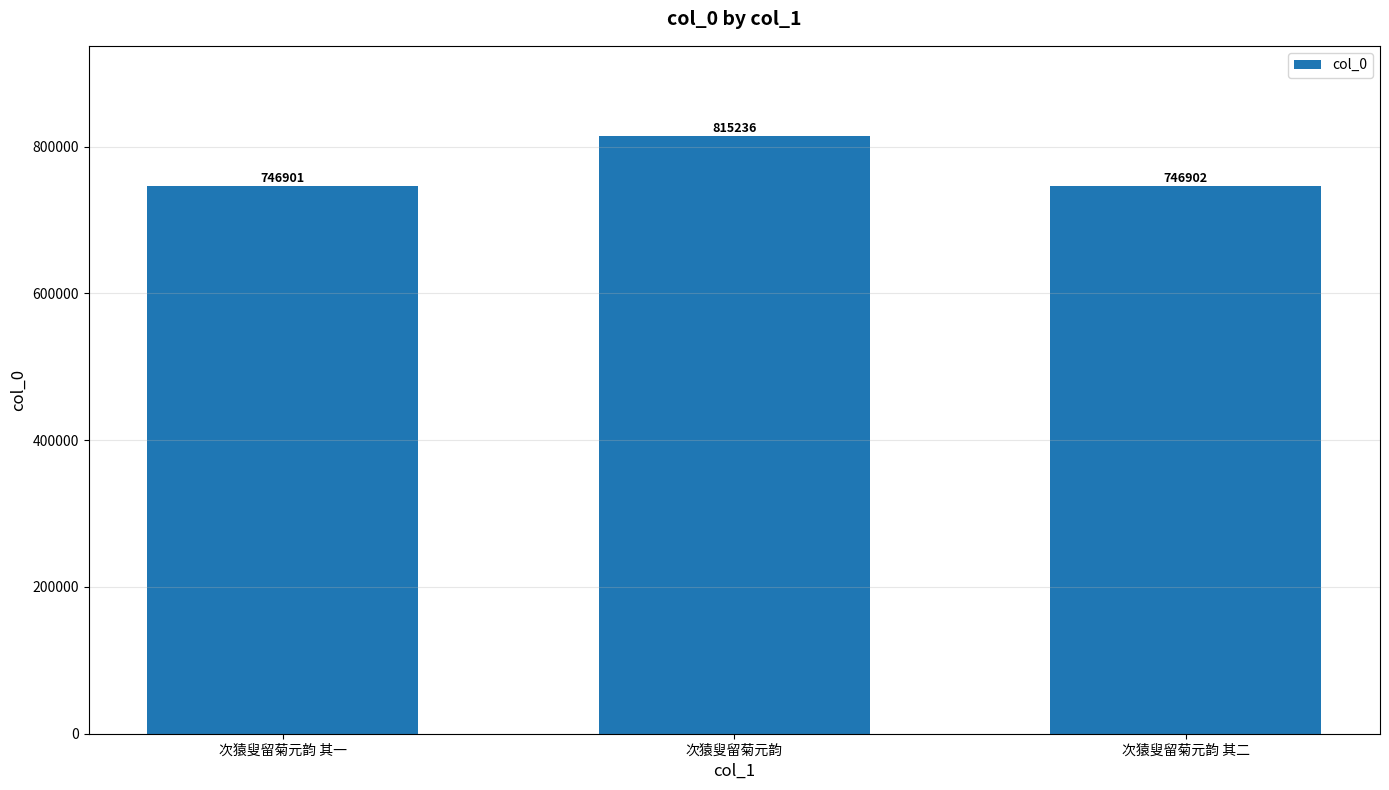

What is the value of the 2nd bar from the left?

815236